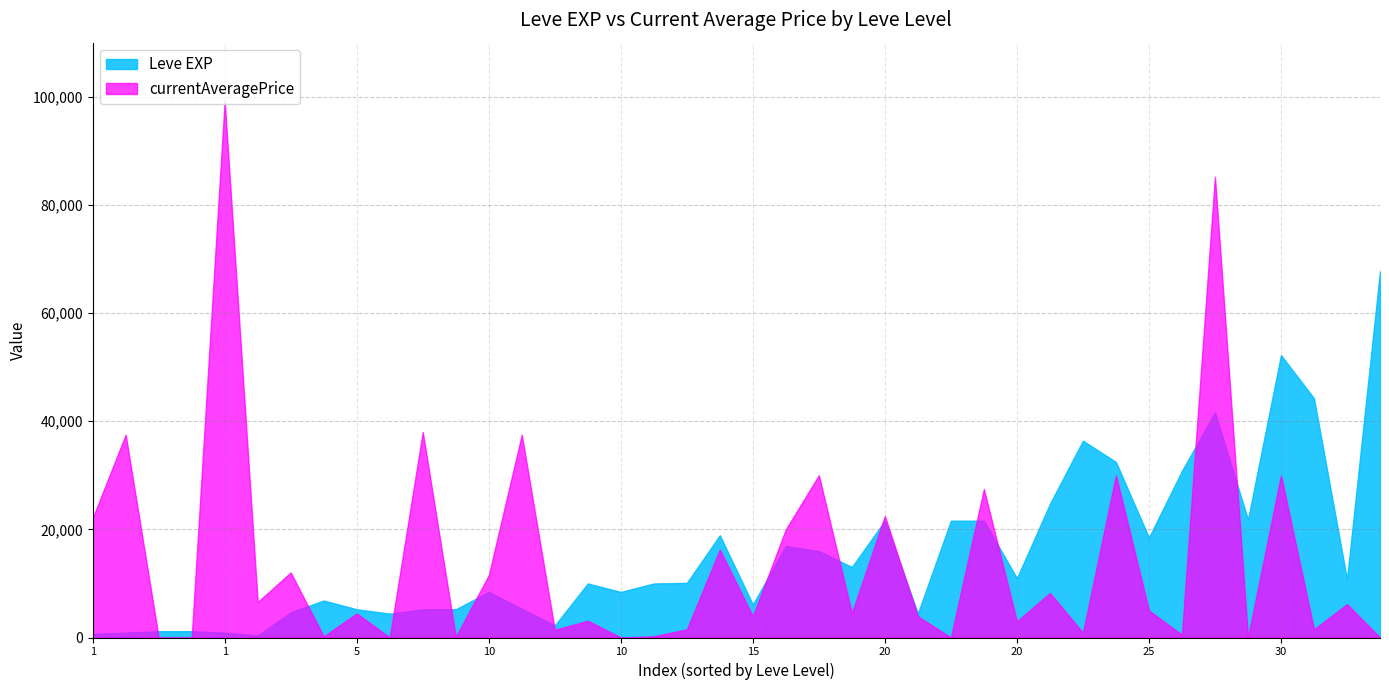

Where do currentAveragePrice and Leve EXP first cross each other?

1 and 1